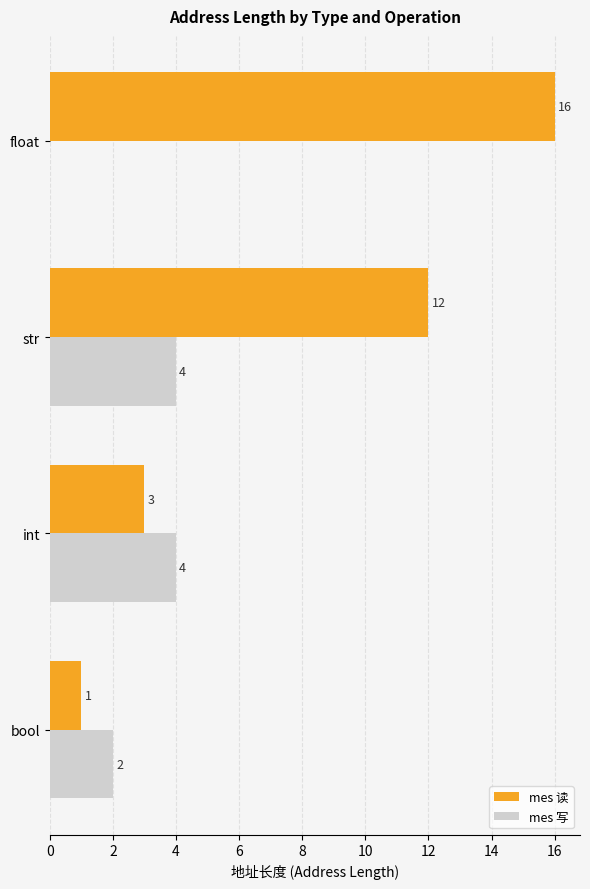

Which series has the widest spread of values?

mes 读